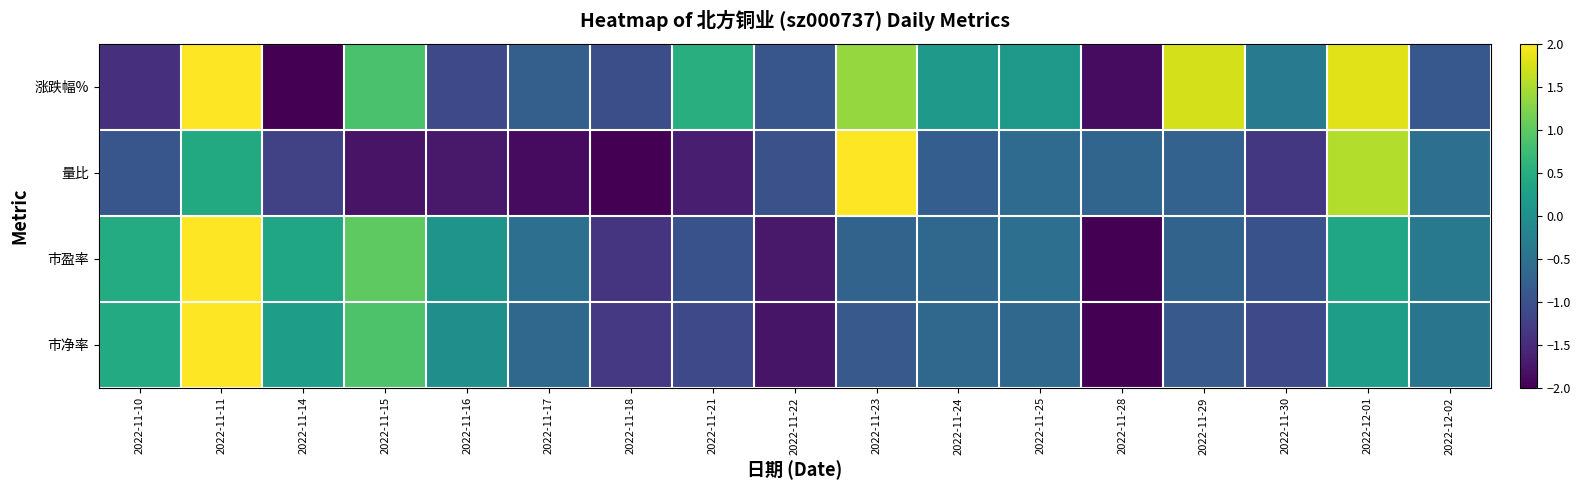

Reading left to right, extract all data points from this chart.

涨跌幅%: 2022-11-10=-1.4	2022-11-11=2.0	2022-11-14=-2.0	2022-11-15=0.8	2022-11-16=-1.1	2022-11-17=-0.8	2022-11-18=-1.0	2022-11-21=0.5	2022-11-22=-0.9	2022-11-23=1.4	2022-11-24=0.1	2022-11-25=0.1	2022-11-28=-1.9	2022-11-29=1.7	2022-11-30=-0.3	2022-12-01=1.8	2022-12-02=-0.9
量比: 2022-11-10=-0.9	2022-11-11=0.4	2022-11-14=-1.2	2022-11-15=-1.8	2022-11-16=-1.7	2022-11-17=-1.9	2022-11-18=-2.0	2022-11-21=-1.7	2022-11-22=-1.0	2022-11-23=2.0	2022-11-24=-0.8	2022-11-25=-0.6	2022-11-28=-0.7	2022-11-29=-0.7	2022-11-30=-1.3	2022-12-01=1.5	2022-12-02=-0.5
市盈率: 2022-11-10=0.5	2022-11-11=2.0	2022-11-14=0.3	2022-11-15=1.0	2022-11-16=0.1	2022-11-17=-0.5	2022-11-18=-1.4	2022-11-21=-1.0	2022-11-22=-1.7	2022-11-23=-0.7	2022-11-24=-0.7	2022-11-25=-0.5	2022-11-28=-2.0	2022-11-29=-0.7	2022-11-30=-1.0	2022-12-01=0.3	2022-12-02=-0.4
市净率: 2022-11-10=0.4	2022-11-11=2.0	2022-11-14=0.2	2022-11-15=0.9	2022-11-16=-0.0	2022-11-17=-0.7	2022-11-18=-1.3	2022-11-21=-1.1	2022-11-22=-1.8	2022-11-23=-0.9	2022-11-24=-0.7	2022-11-25=-0.7	2022-11-28=-2.0	2022-11-29=-0.9	2022-11-30=-1.1	2022-12-01=0.2	2022-12-02=-0.4